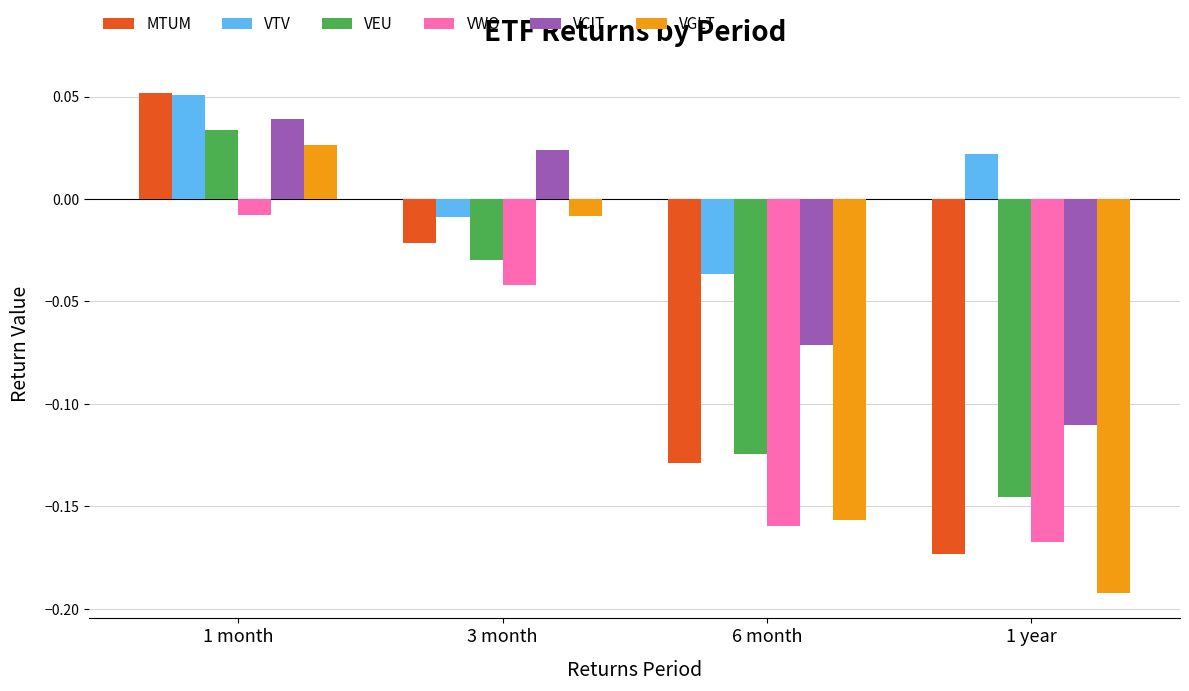

What is the label of the 3rd bar from the right?

3 month